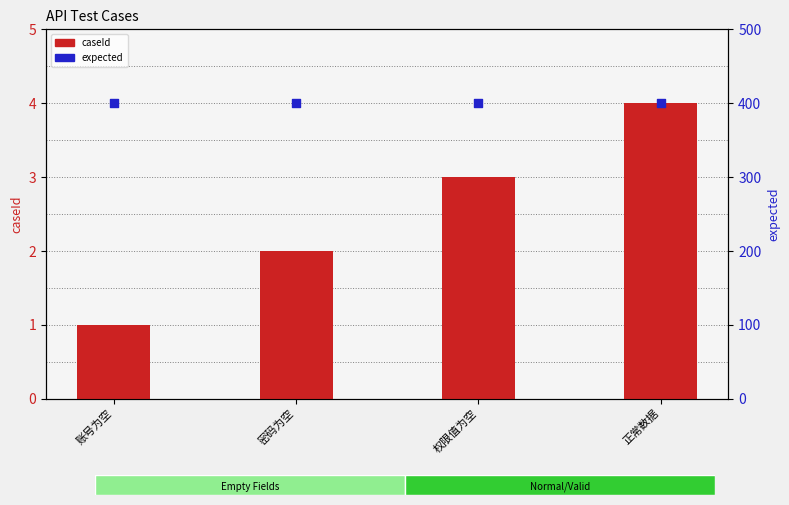

Which series reaches the maximum Y coordinate?

expected